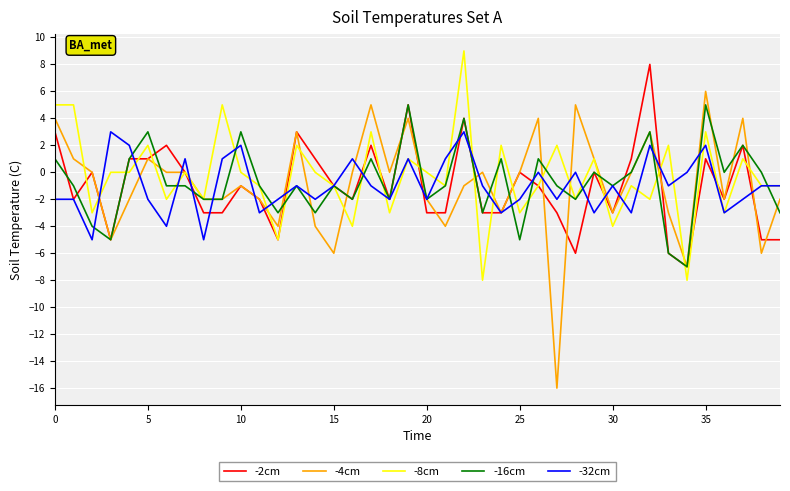

What is the minimum value shown in the chart?

-16